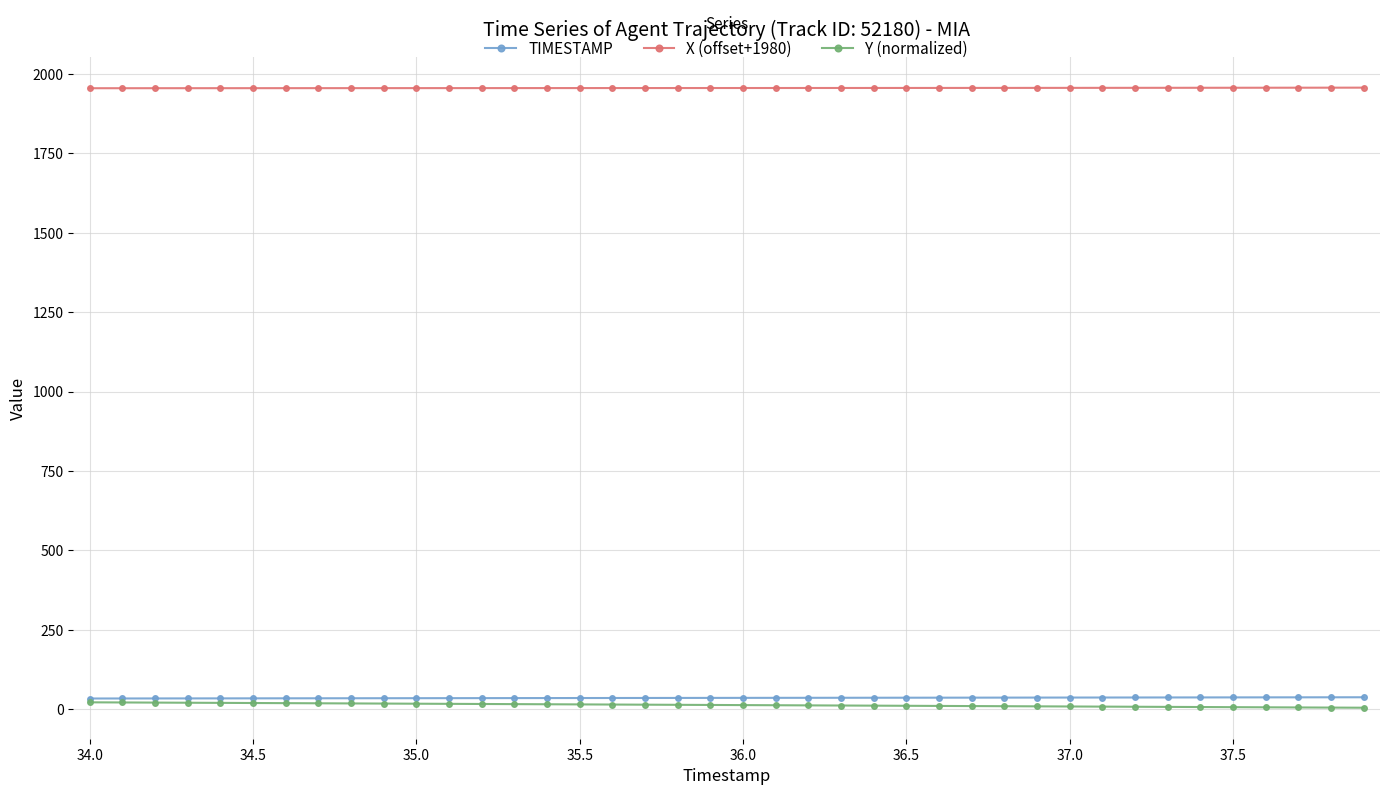

What is the value of the X (offset+1980) point at the 7th from the left?

1955.2